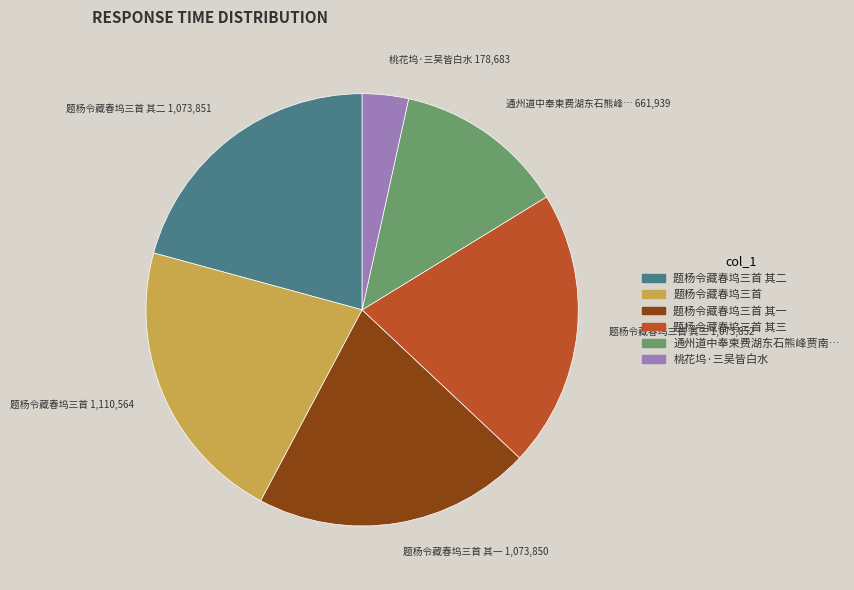

How many segments does this pie chart have?

6